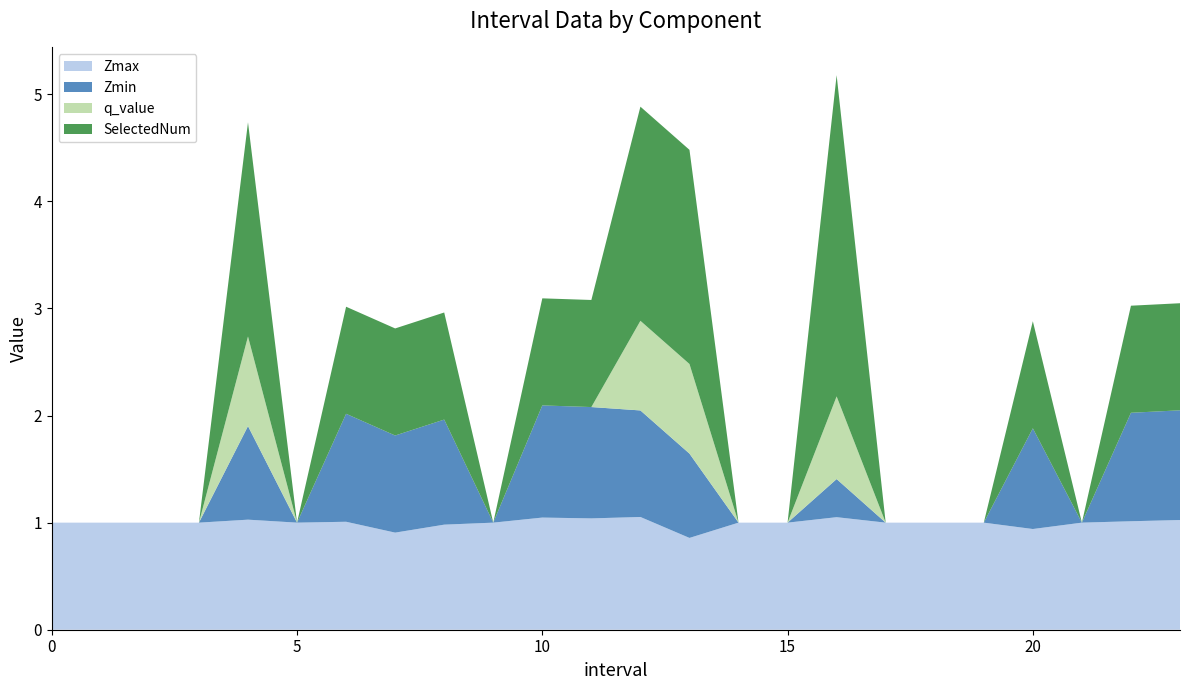

Reading left to right, transcribe all the data shown in this chart.

Zmax: 0=1.0	1=1.0	2=1.0	3=1.0	4=1.0	5=1.0	6=1.0	7=0.9	8=1.0	9=1.0	10=1.0	11=1.0	12=1.1	13=0.9	14=1.0	15=1.0	16=1.1	17=1.0	18=1.0	19=1.0	20=0.9	21=1.0	22=1.0	23=1.0
Zmin: 0=0.0	1=0.0	2=0.0	3=0.0	4=0.9	5=0.0	6=1.0	7=0.9	8=1.0	9=0.0	10=1.0	11=1.0	12=1.0	13=0.8	14=0.0	15=0.0	16=0.4	17=0.0	18=0.0	19=0.0	20=0.9	21=0.0	22=1.0	23=1.0
q_value: 0=0.0	1=0.0	2=0.0	3=0.0	4=0.8	5=0.0	6=0.0	7=0.0	8=0.0	9=0.0	10=0.0	11=0.0	12=0.8	13=0.8	14=0.0	15=0.0	16=0.8	17=0.0	18=0.0	19=0.0	20=0.0	21=0.0	22=0.0	23=0.0
SelectedNum: 0=0.0	1=0.0	2=0.0	3=0.0	4=2.0	5=0.0	6=1.0	7=1.0	8=1.0	9=0.0	10=1.0	11=1.0	12=2.0	13=2.0	14=0.0	15=0.0	16=3.0	17=0.0	18=0.0	19=0.0	20=1.0	21=0.0	22=1.0	23=1.0